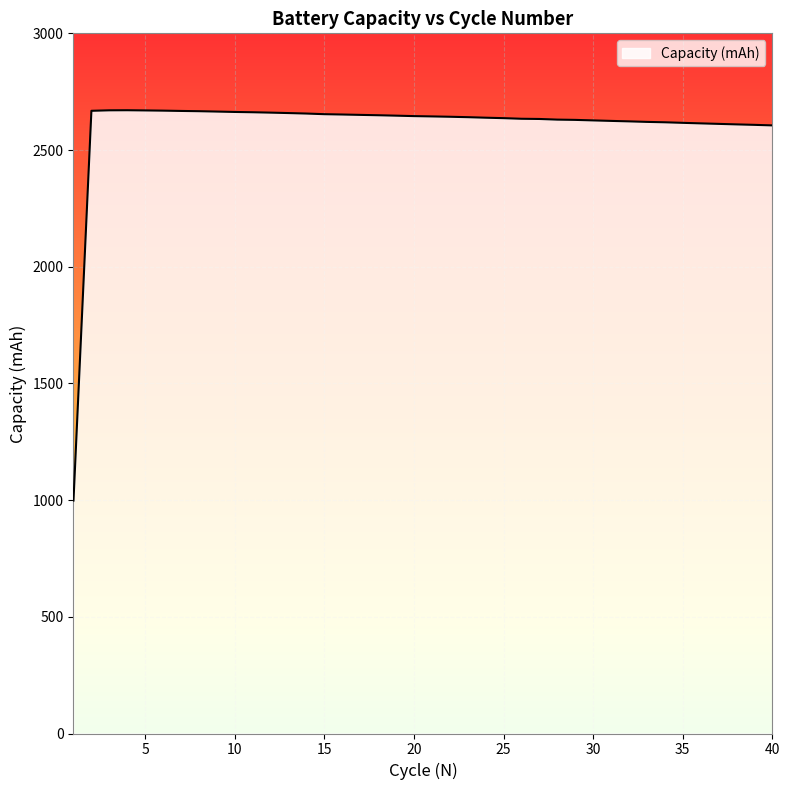

What is the minimum value shown in the chart?

998.2